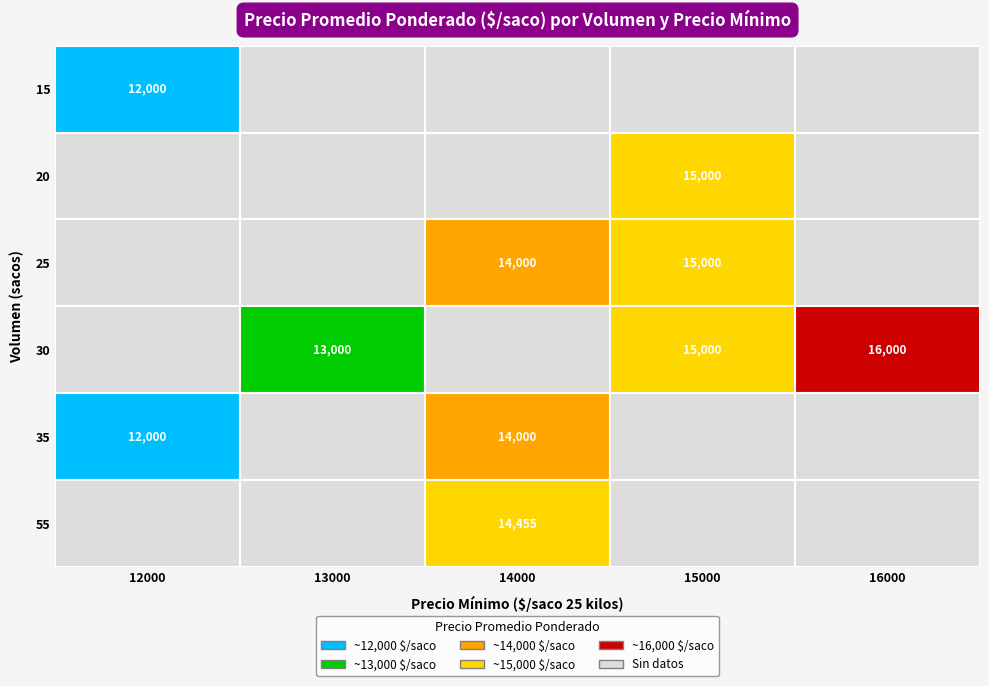

The chart shows a value of 12000 at 12000_12000. True or false?

True